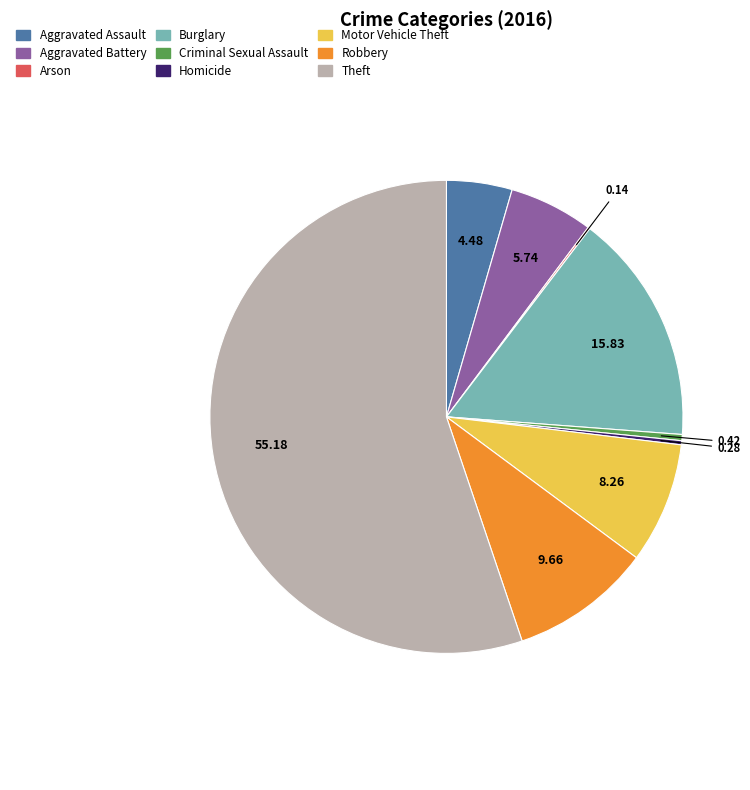

Is there a majority slice in this chart?

Yes